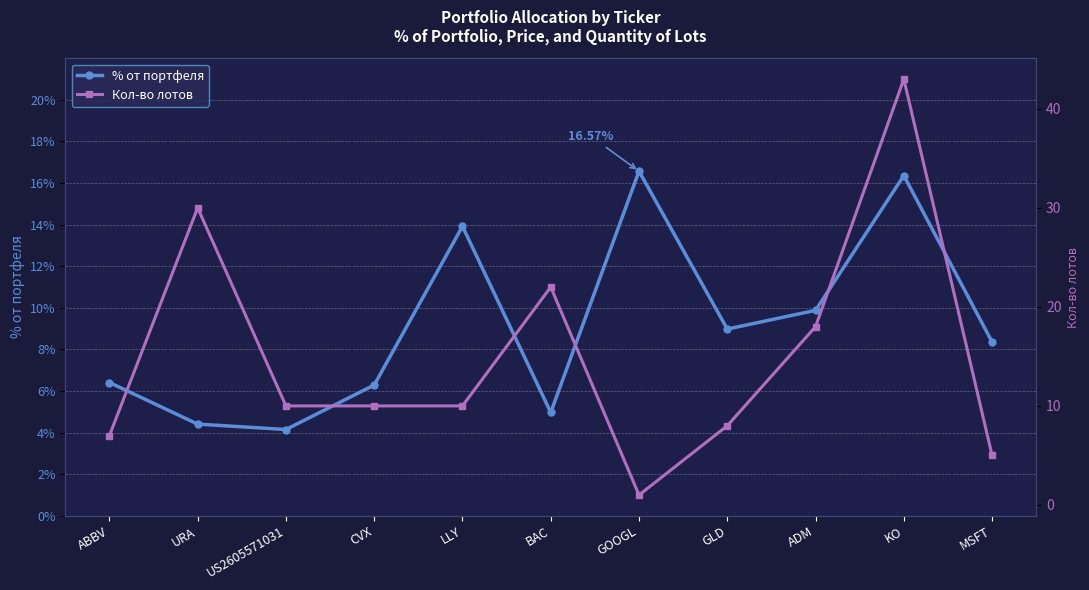

At which category does Кол-во лотов reach its first local valley?

GOOGL